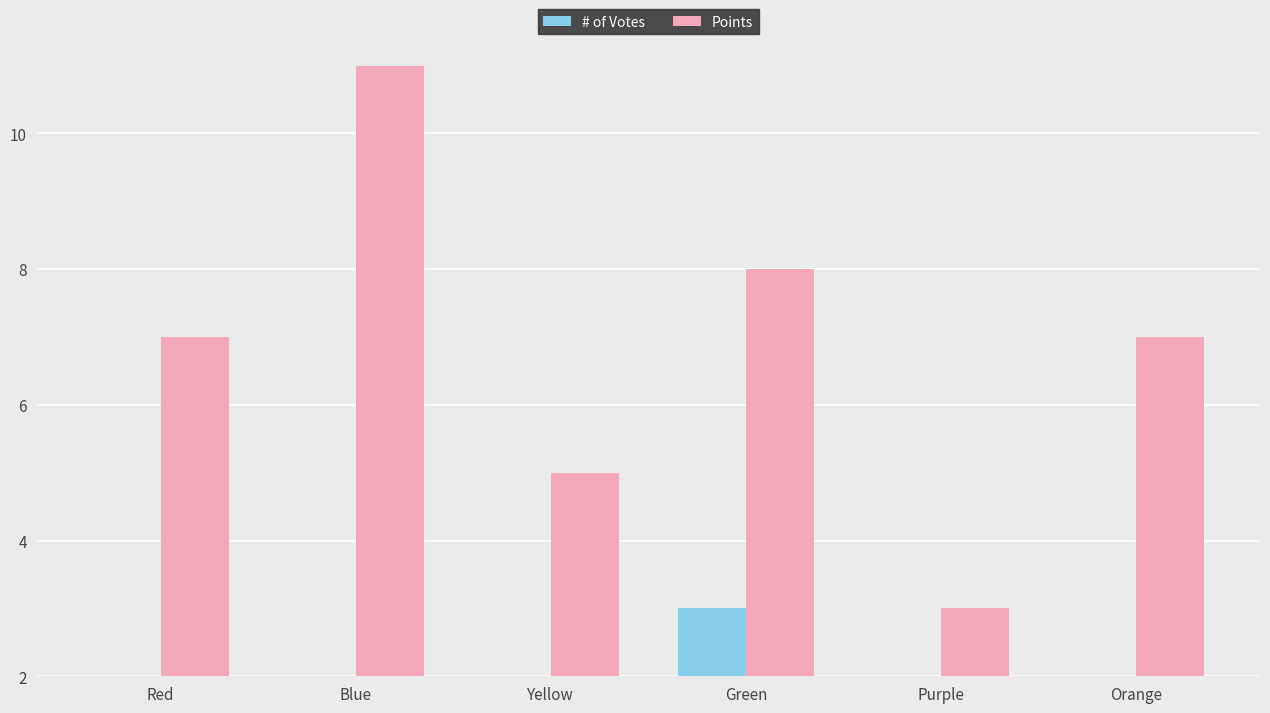

The value of # of Votes at Yellow is 0. True or false?

True